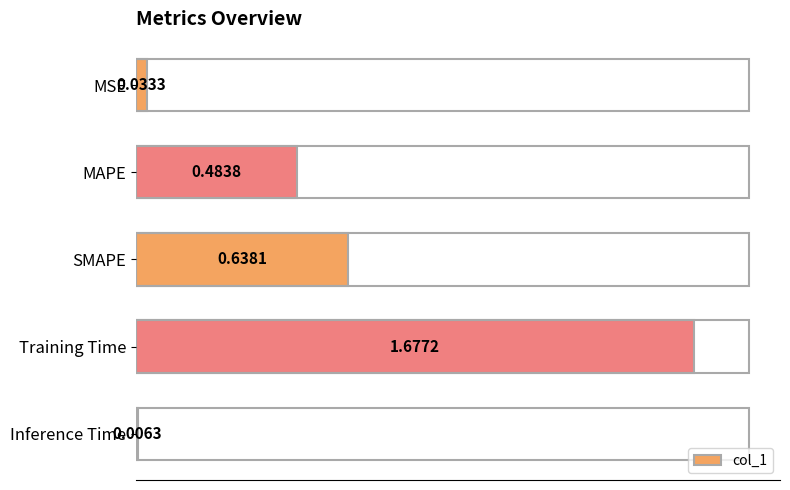

Reading right to left, what are all the values shown in this chart?

1.00=0.0	0.75=1.7	0.50=0.6	0.25=0.5	0.00=0.0